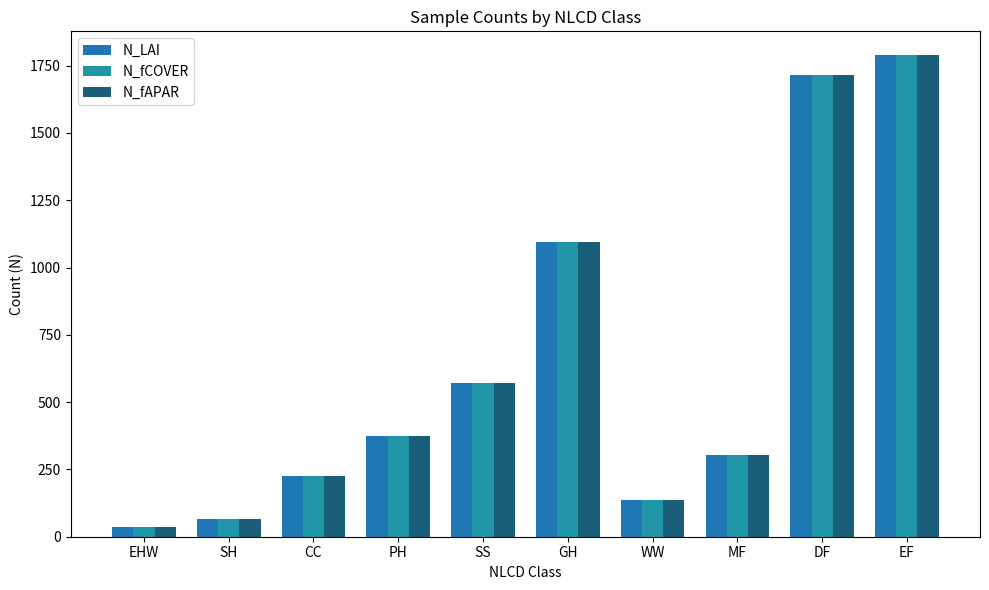

Rank the categories by N_fAPAR value from lowest to highest.

EHW, SH, WW, CC, MF, PH, SS, GH, DF, EF